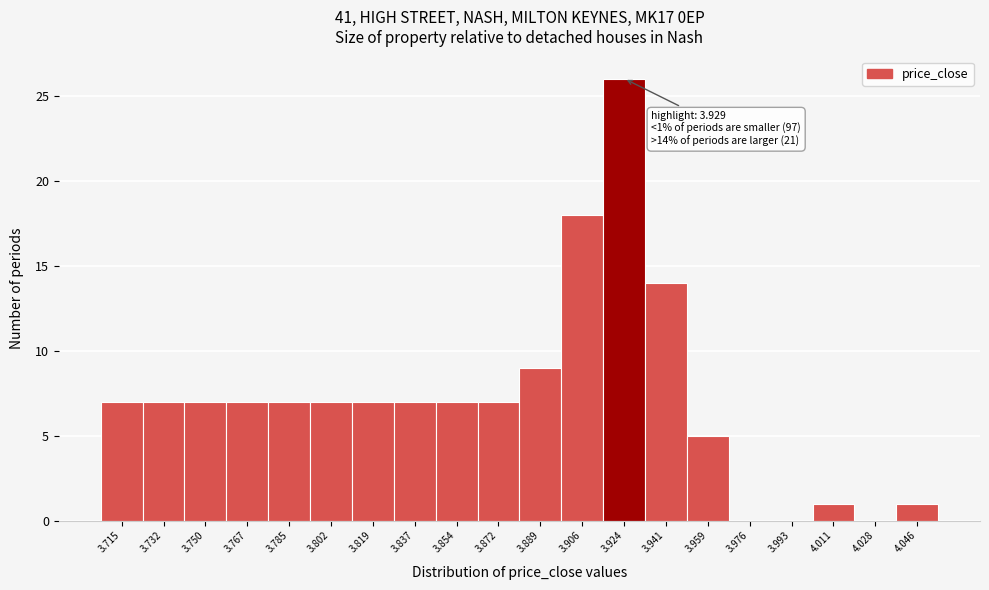

Reading left to right, extract all data points from this chart.

3.715=7	3.732=7	3.750=7	3.767=7	3.785=7	3.802=7	3.819=7	3.837=7	3.854=7	3.872=7	3.889=9	3.906=18	3.924=26	3.941=14	3.959=5	3.976=0	3.993=0	4.011=1	4.028=0	4.046=1